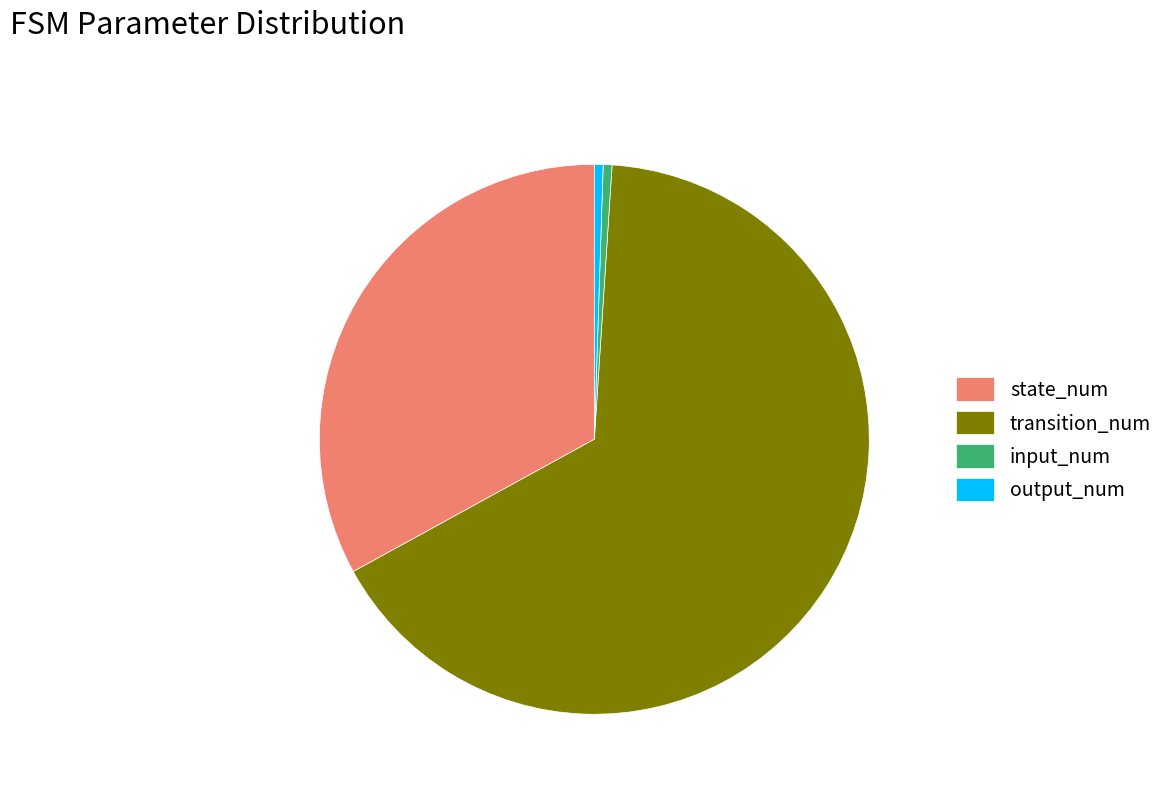

Is it true that input_num is 7% of the pie?

False